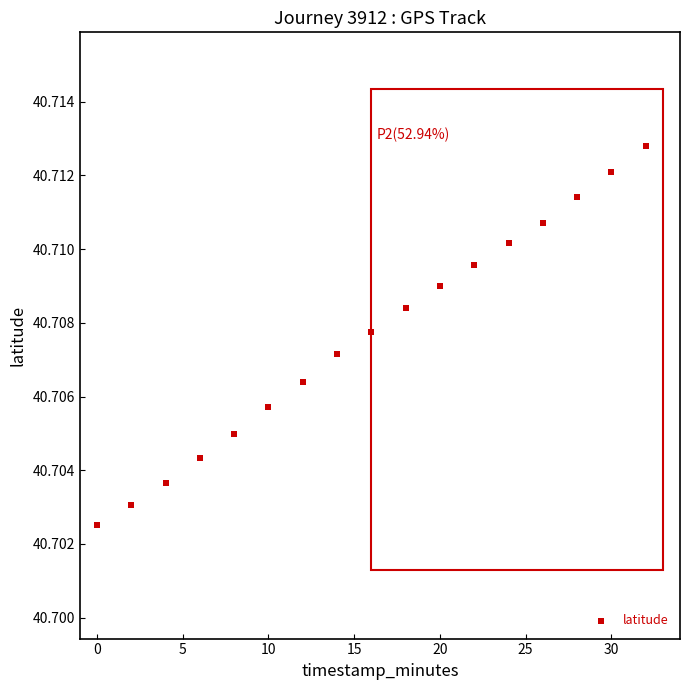

What is the range of X values (max minus min)?

32.0